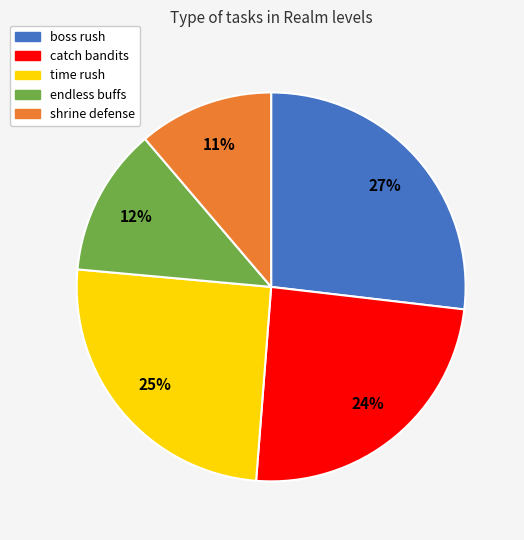

Do catch bandits and time rush together represent more than half of the pie?

No